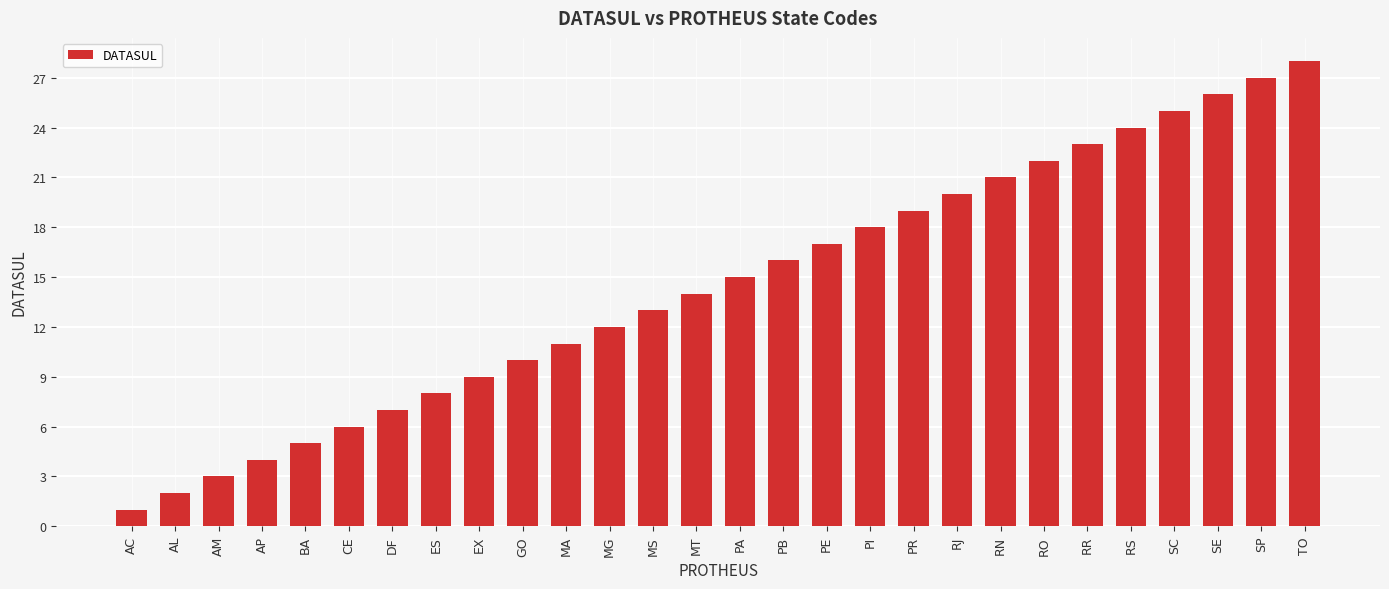

What is the value of the 9th bar from the left?

9